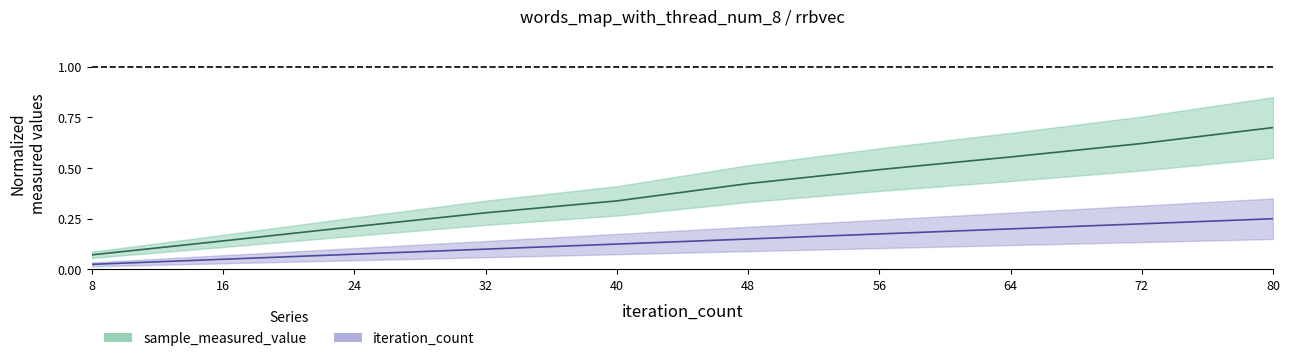

Which series changed the most between 56 and 72?

sample_measured_value